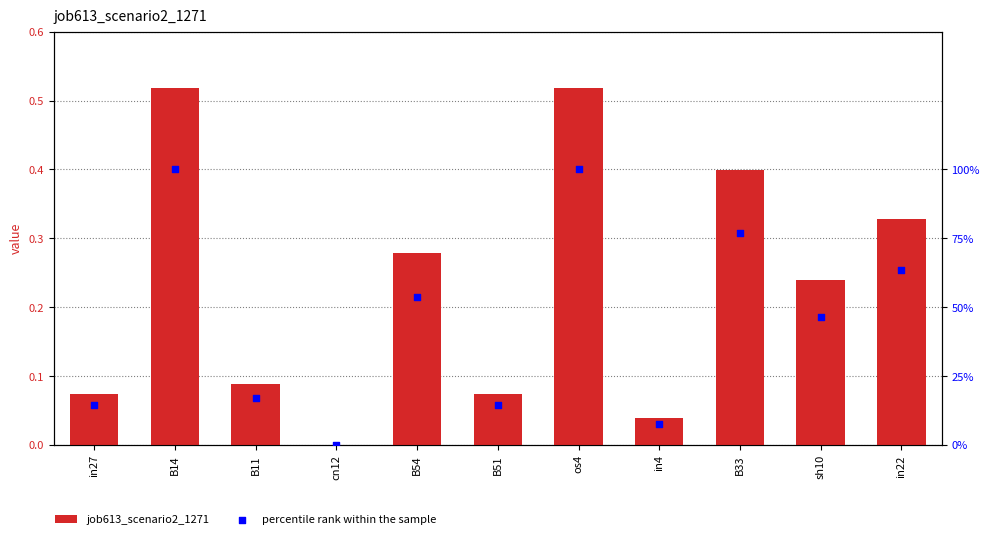

Which series has the widest spread of Y values?

percentile rank within the sample